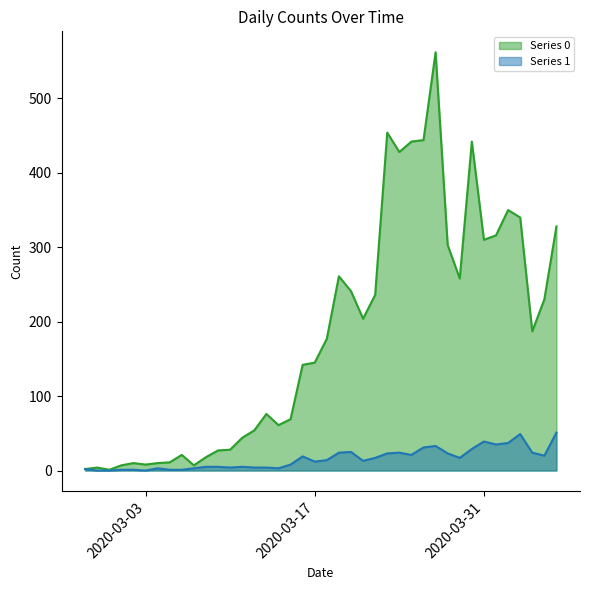

Which series has the largest total across all categories?

Series 0